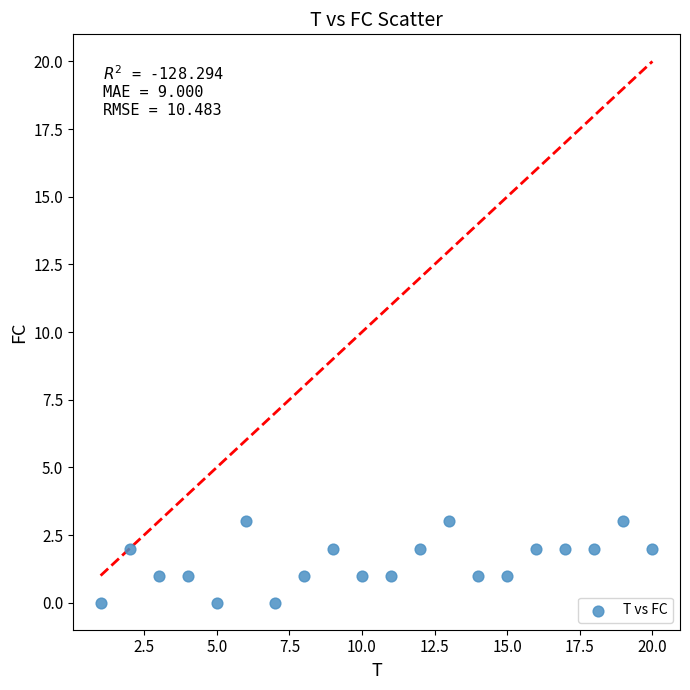

What is the range of Y values (max minus min)?

3